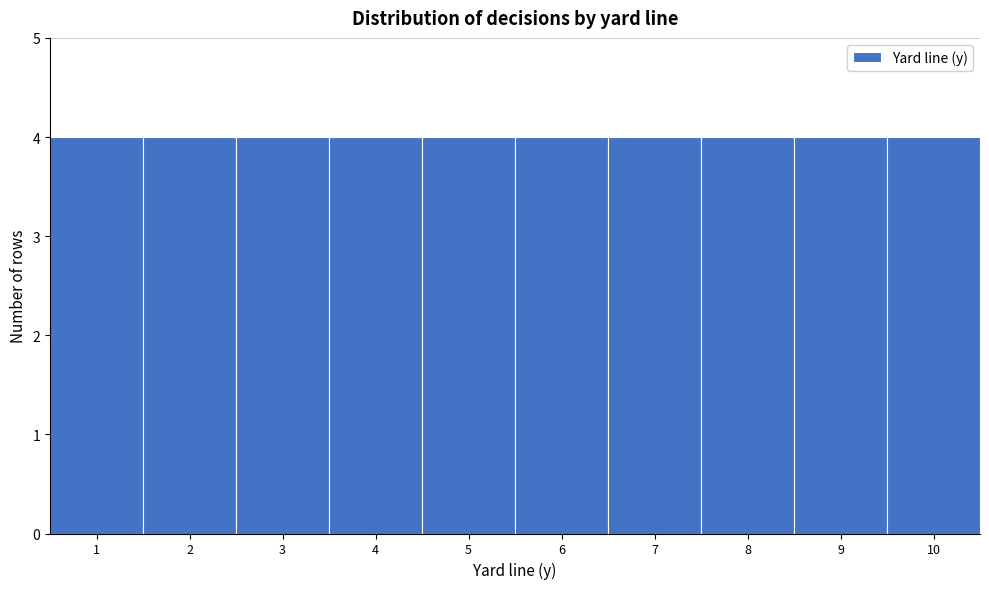

What is the height of the bar covering 2.5 to 3.5 on the x-axis? The values are not printed on the chart, so give them approximately, as read against the axis.

4